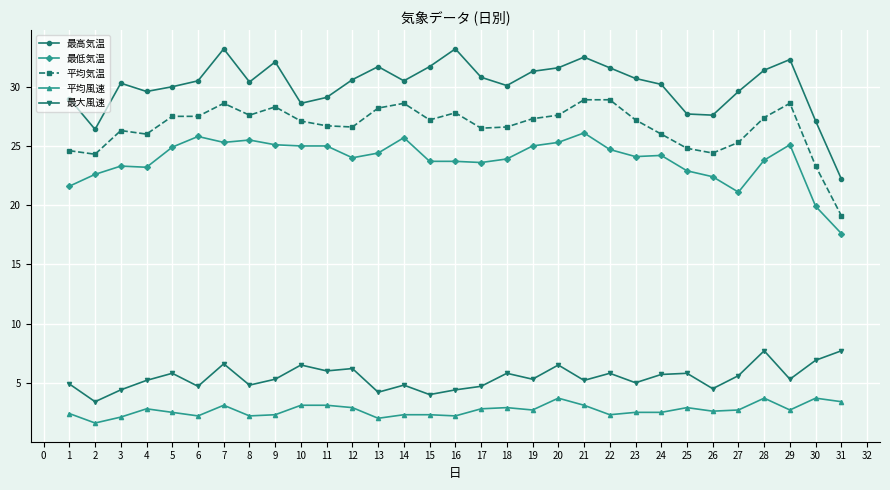

What is the total value across all series at 28?

94.0